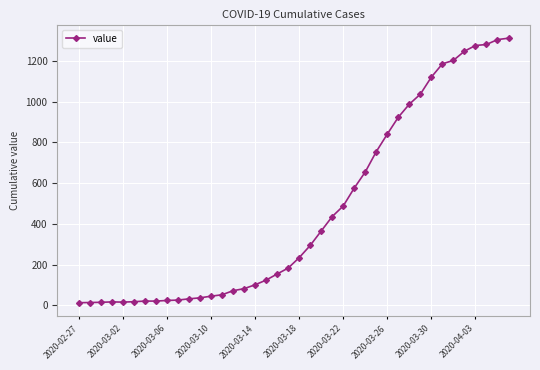

What is the maximum value shown in the chart?

1312